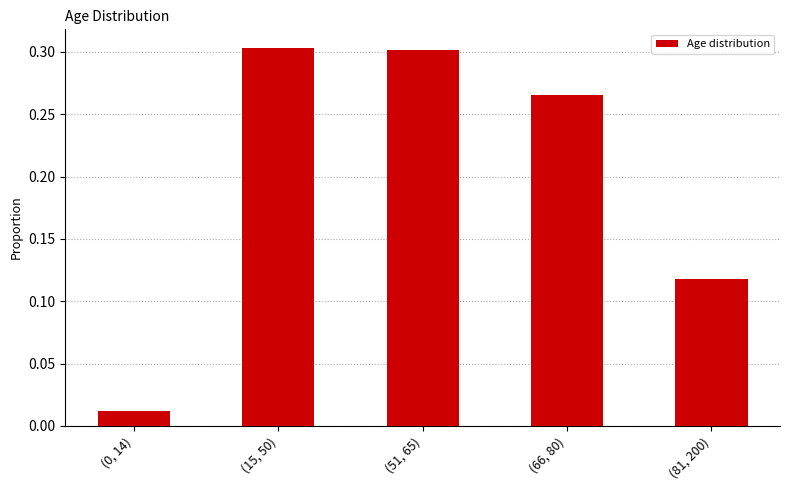

Is it true that the value at (66, 80) is 0.3?

True